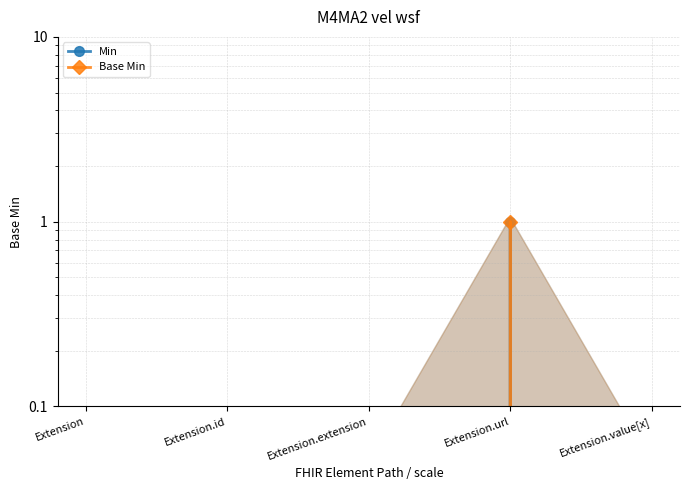

At Extension, list the series in order from smallest to largest.

Min, Base Min